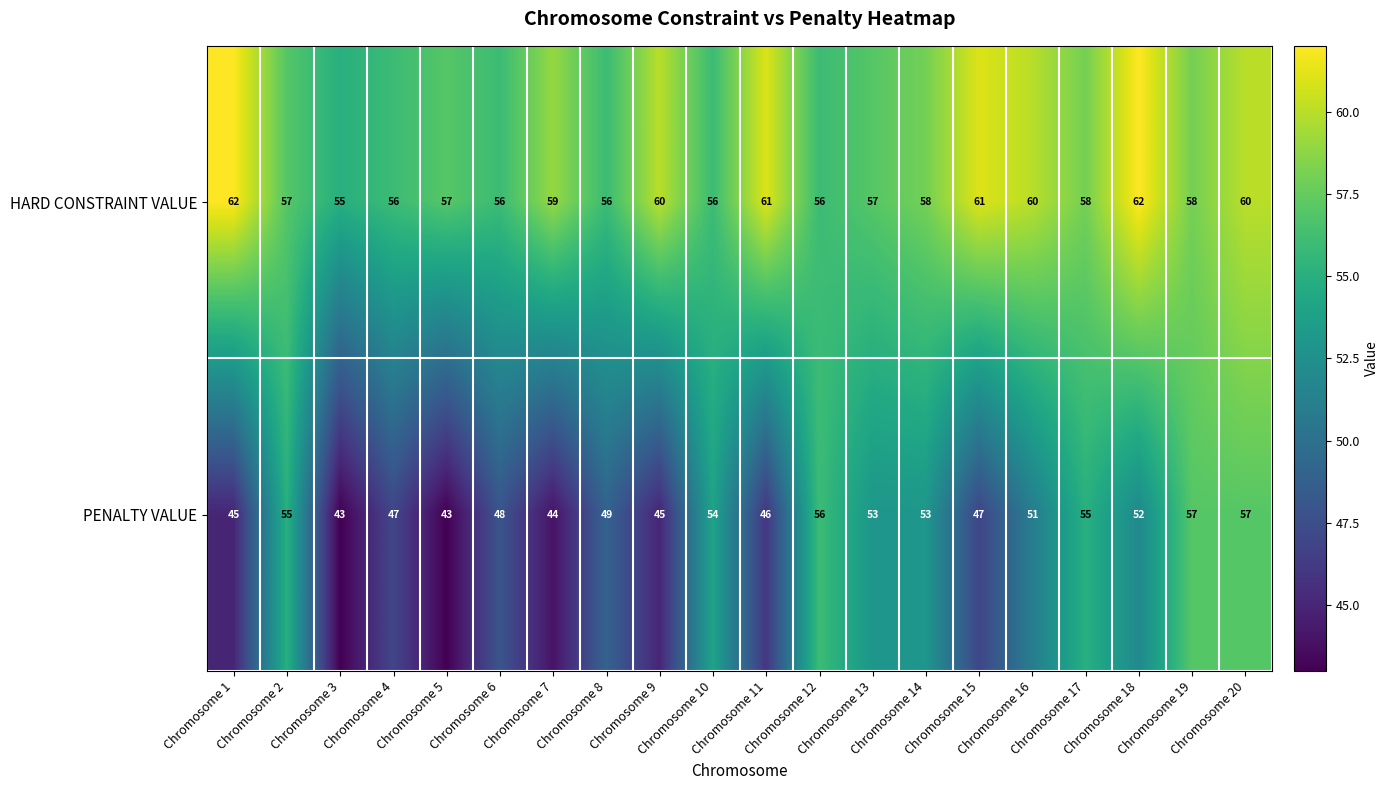

At how many categories does at least one series exceed 50?

20